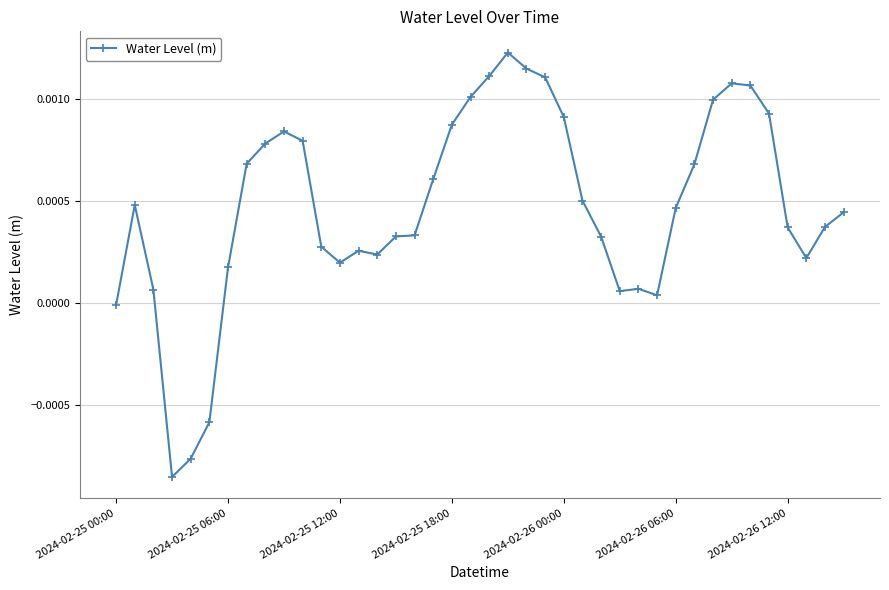

True or false: the data has more than 2 interior local peaks.

True